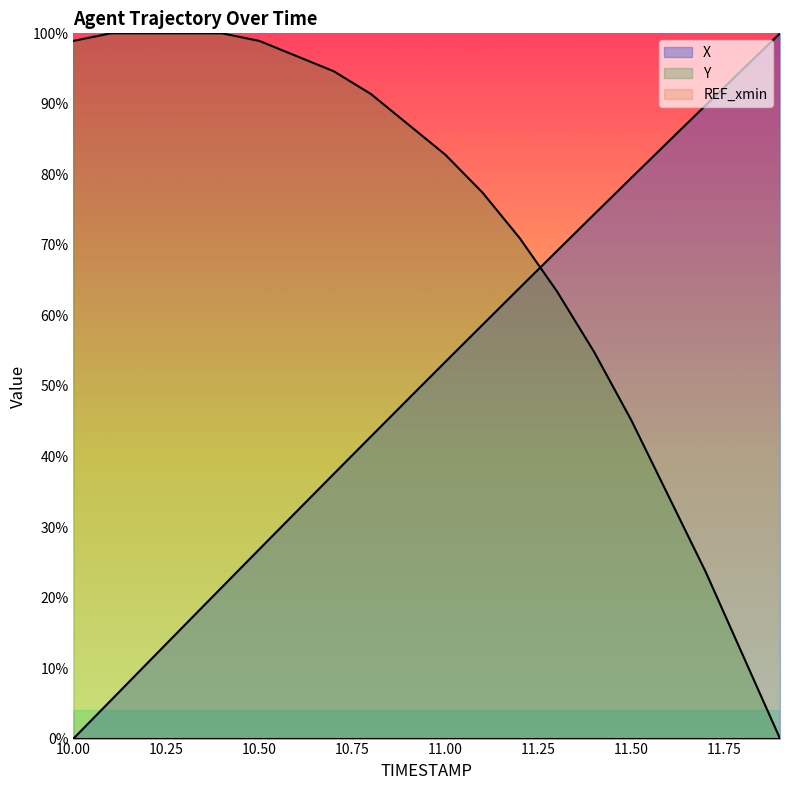

At how many categories does at least one series exceed 53?

20